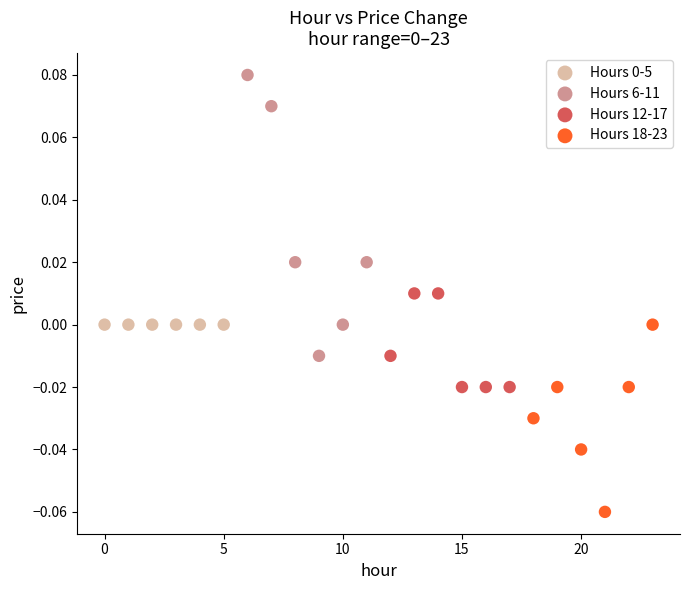

Which series contains the lowest Y value?

Hours 18-23